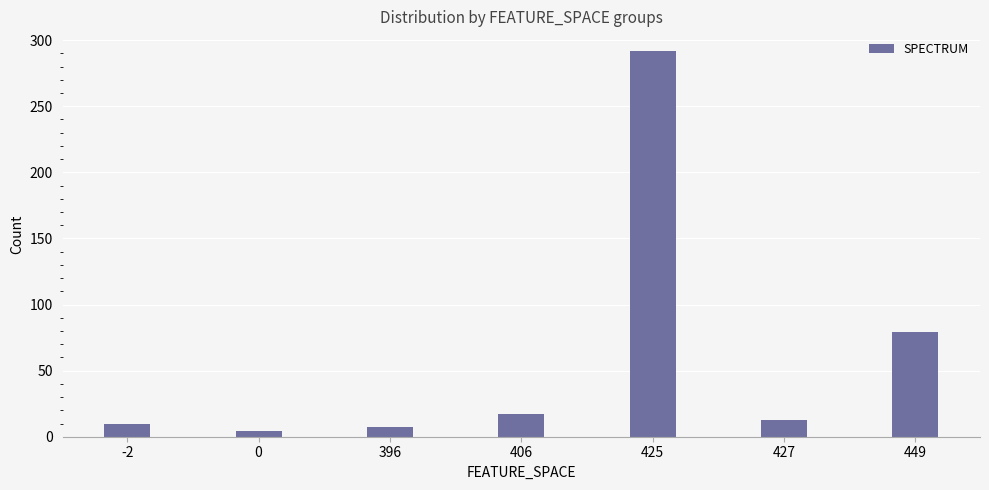

Approximately how many times larger is the value at -2 compared to 406?

0.6